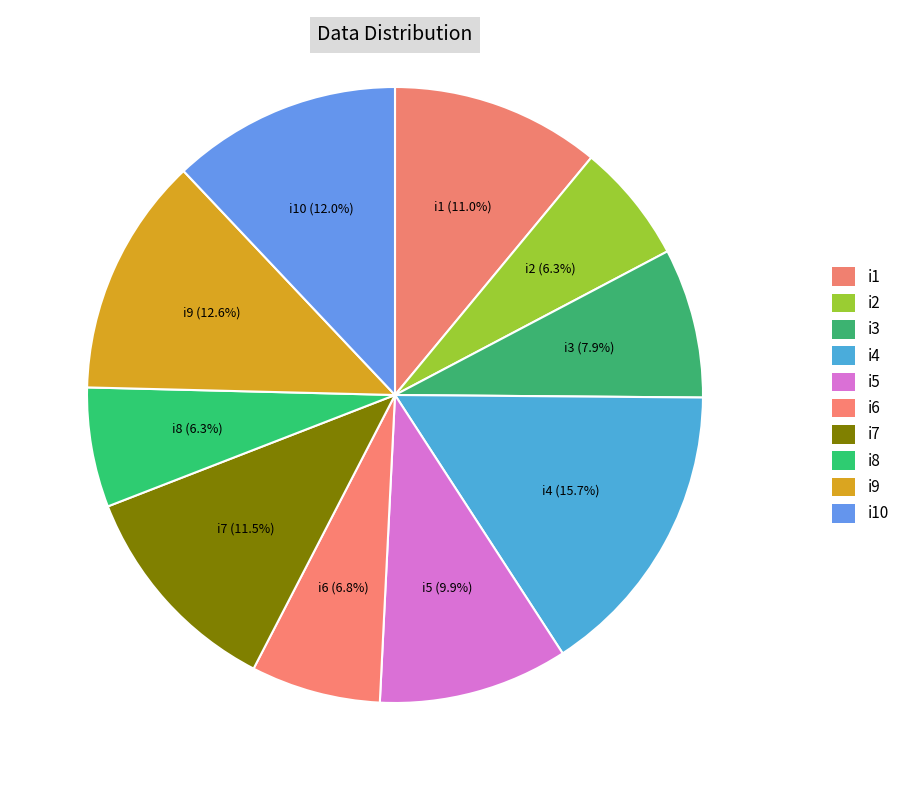

How many segments does this pie chart have?

10